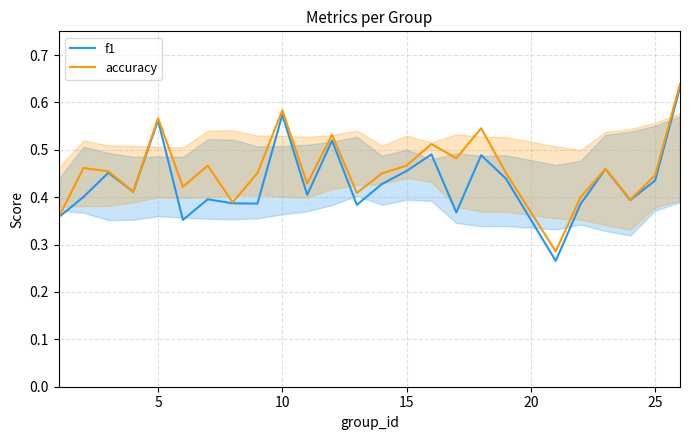

How many distinct data groups are displayed?

2